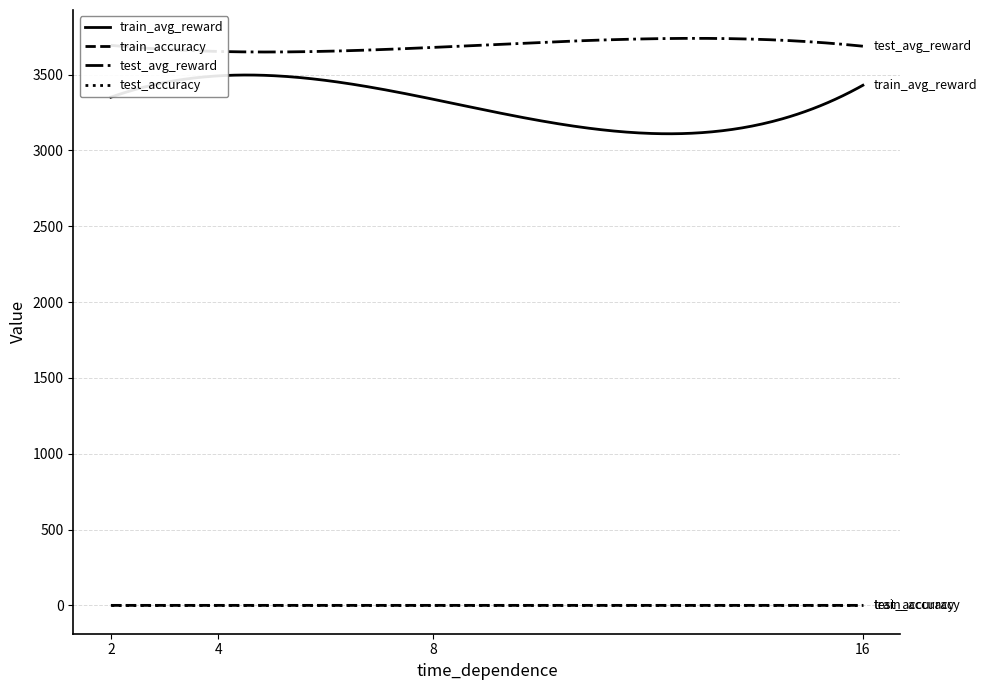

True or false: train_avg_reward and test_avg_reward cross at least once.

False